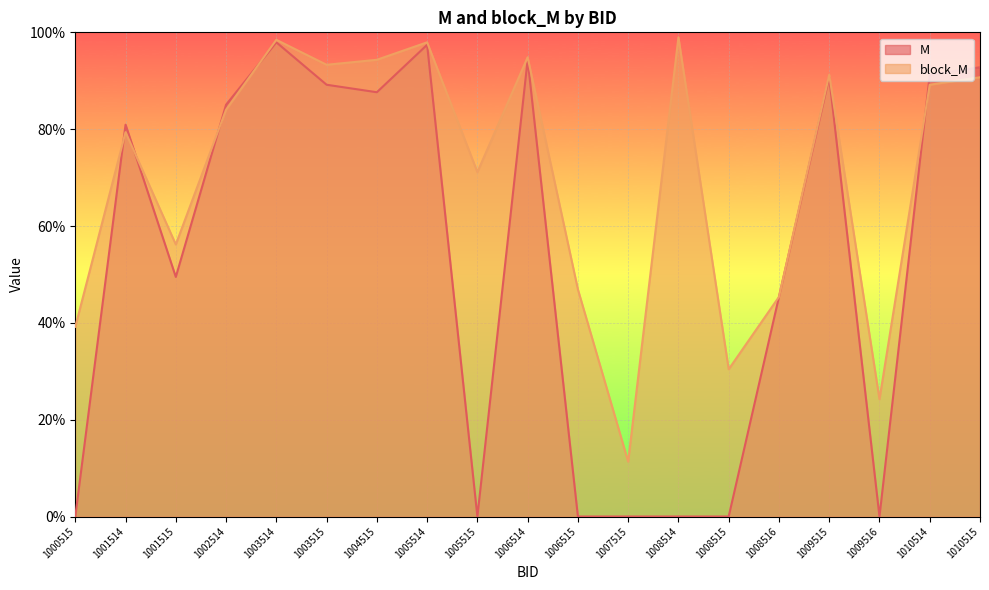

Is the value of M at 1003514 greater than the value of block_M at 1006514?

Yes